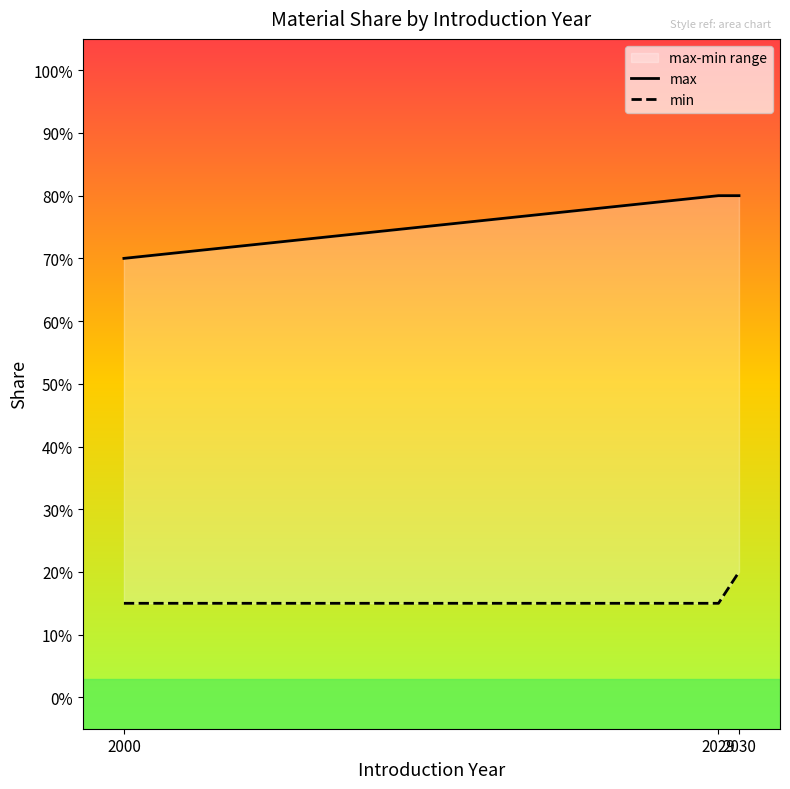

The min series shows 0.1 at 2029. True or false?

True